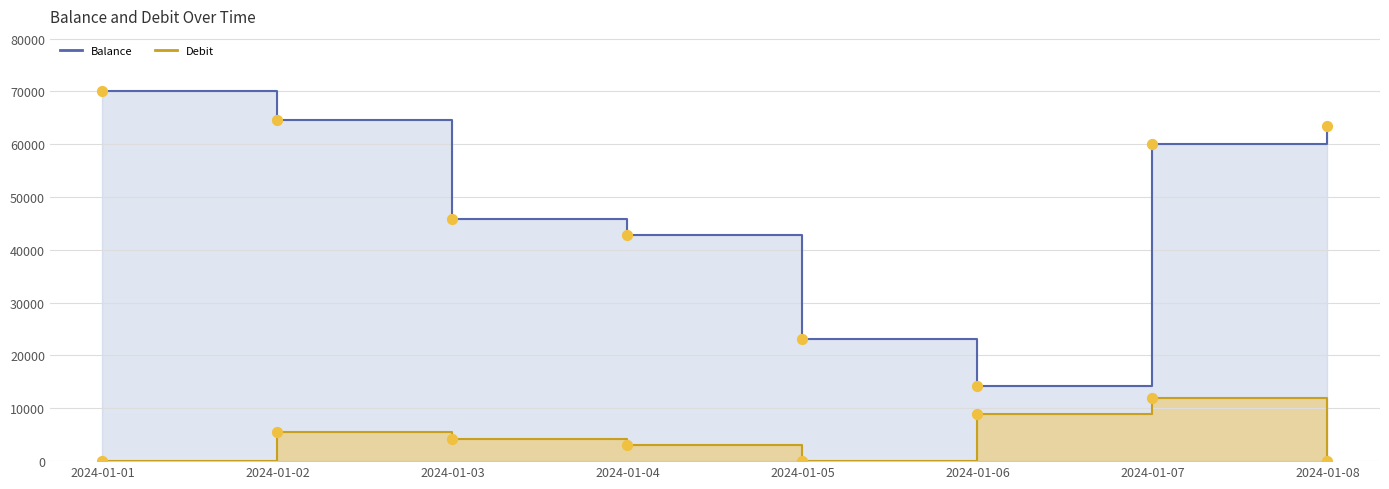

Which series has the largest total across all categories?

Balance